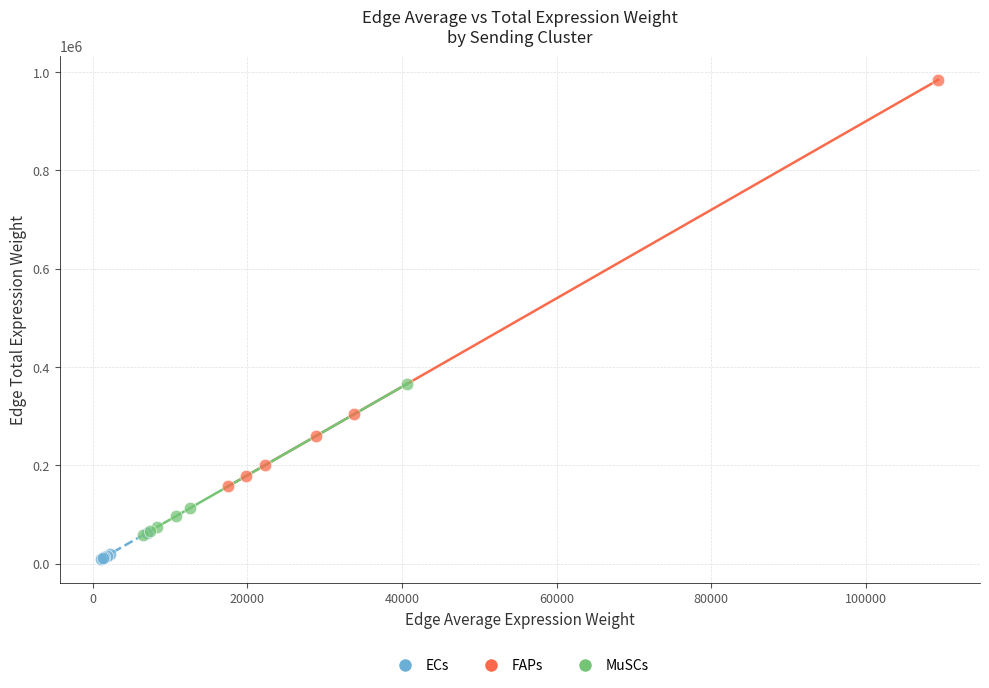

Which series contains the highest Y value?

FAPs